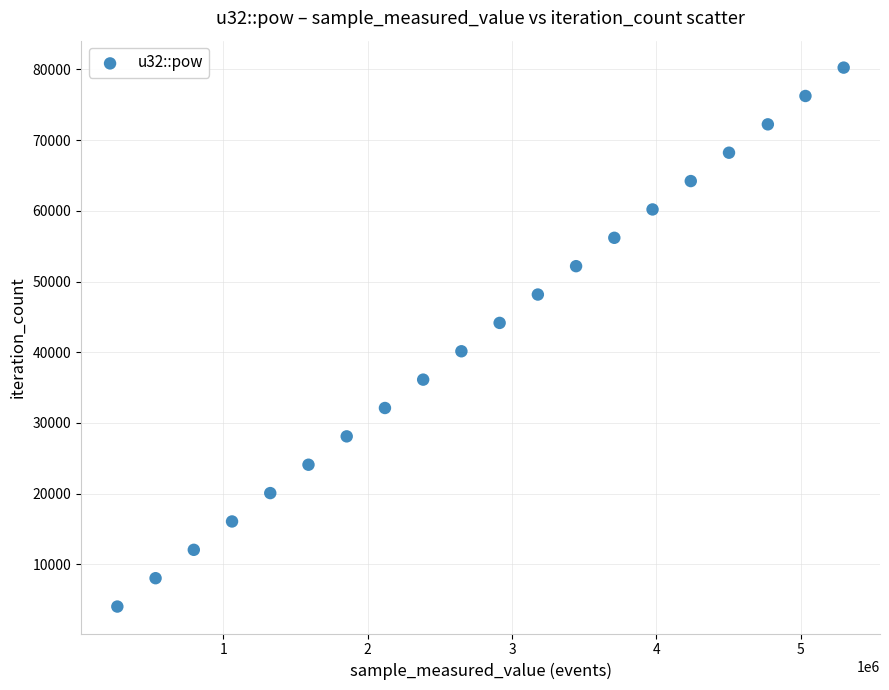

What is the range of X values (max minus min)?

5032302